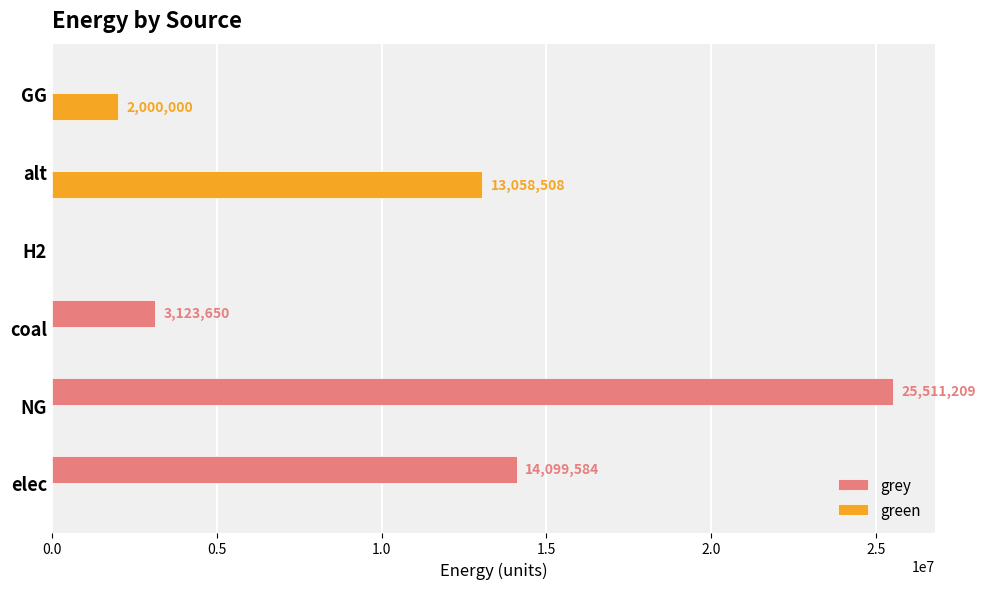

The value of green at H2 is 7469556.3. True or false?

False